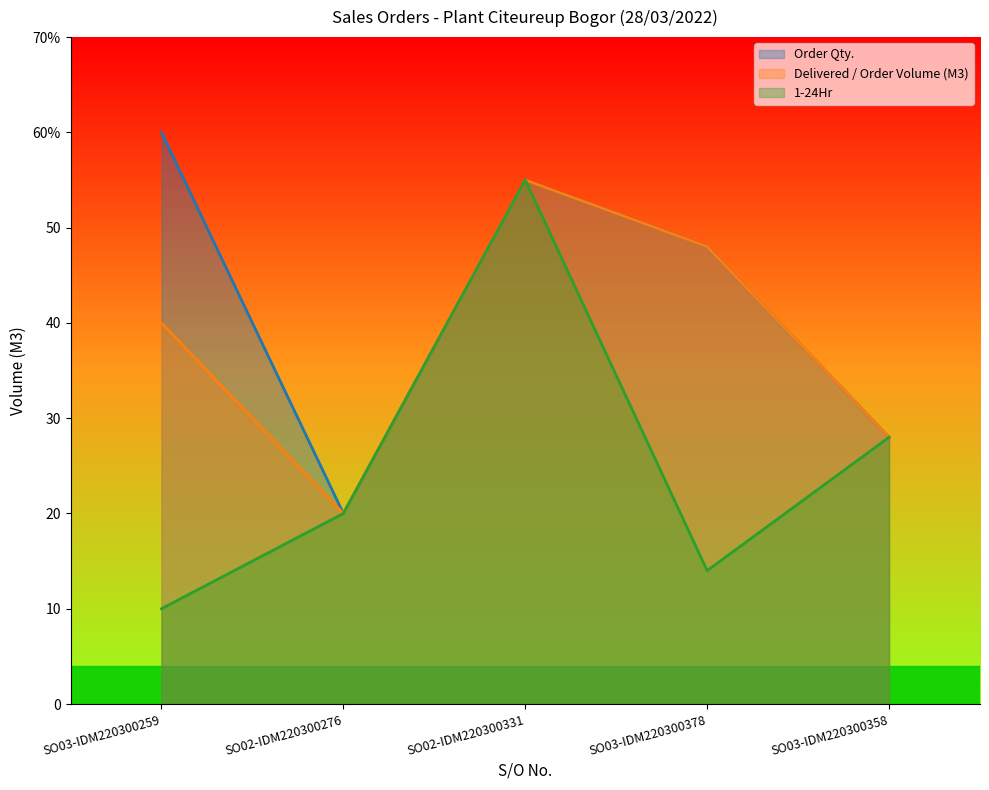

Rank the series by their maximum value, from lowest to highest.

Delivered / Order Volume (M3), 1-24Hr, Order Qty.